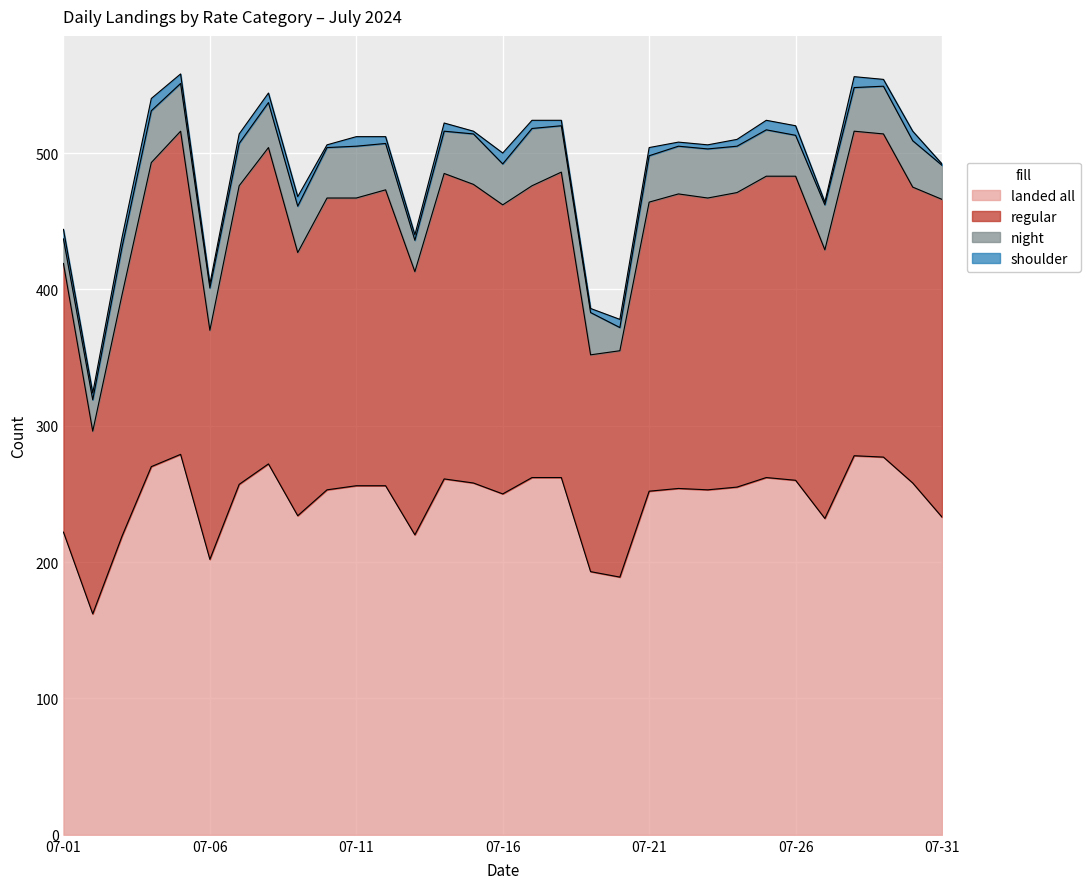

What is the lowest value of the landed all series?

162